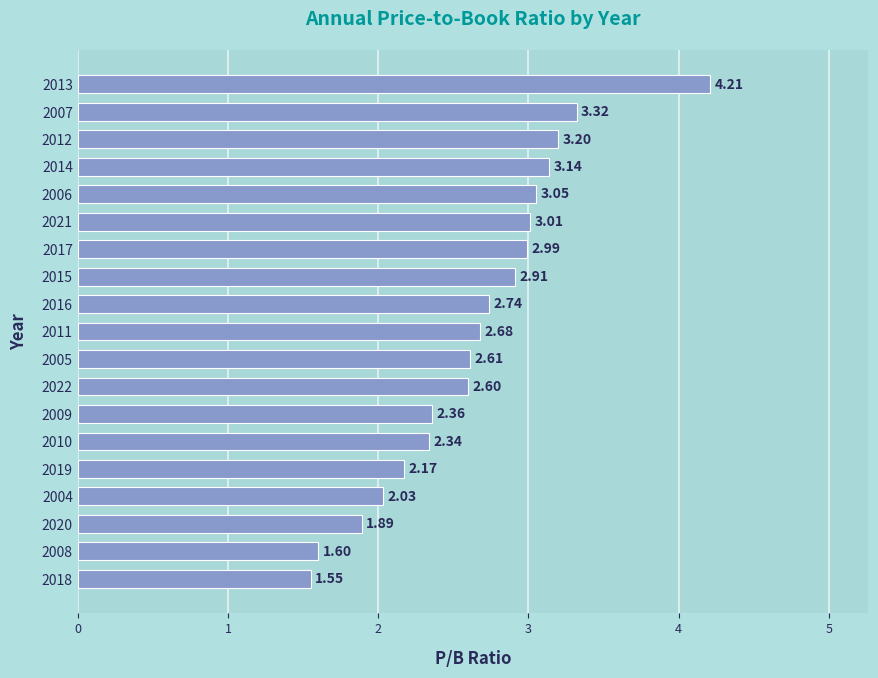

What is the difference between the second highest and second lowest values?

1.7